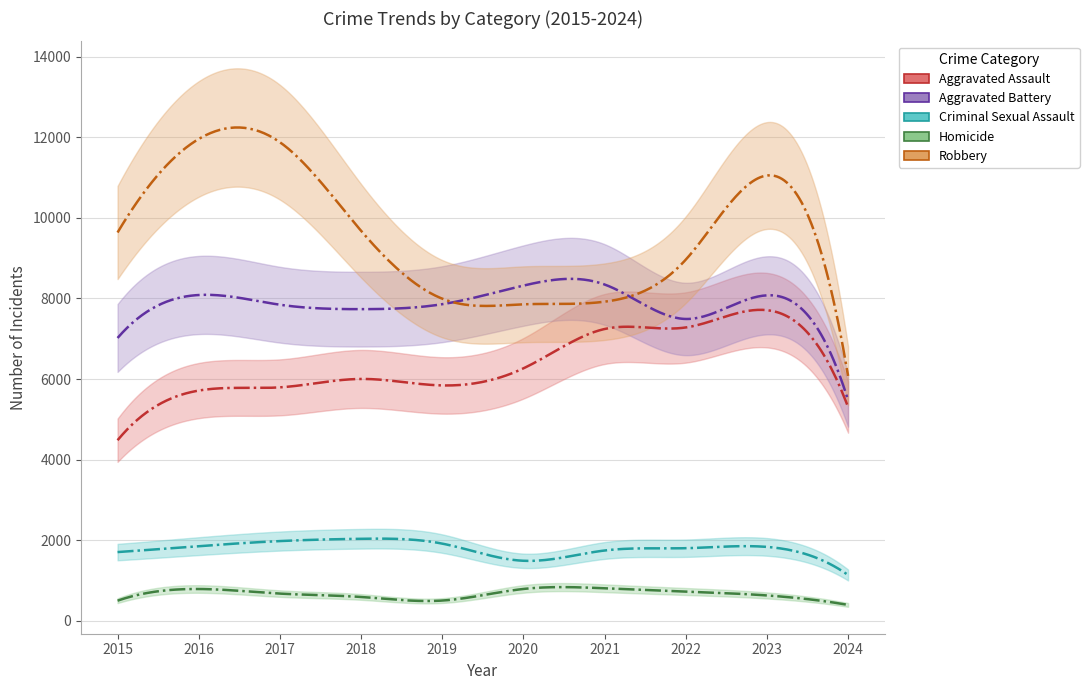

True or false: Criminal Sexual Assault has more than 1 points higher than both neighbors.

True